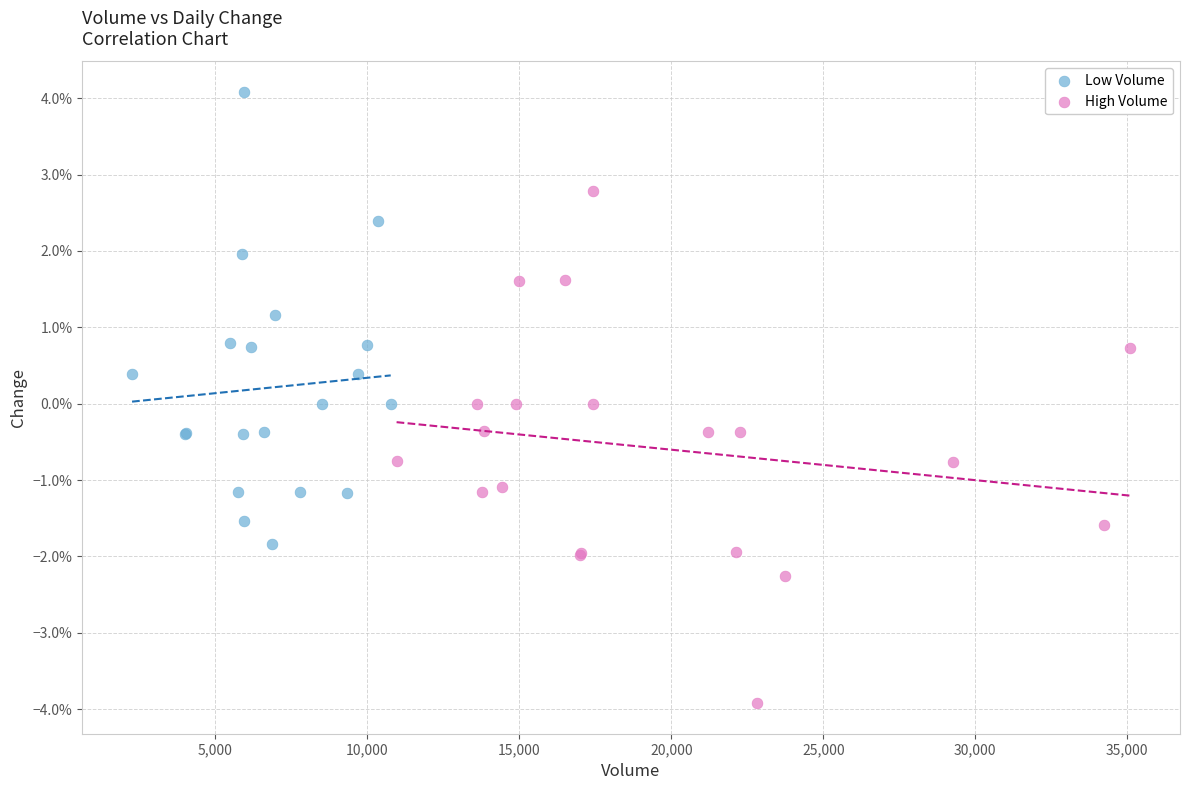

What are all the series names shown in the legend?

Low Volume, High Volume